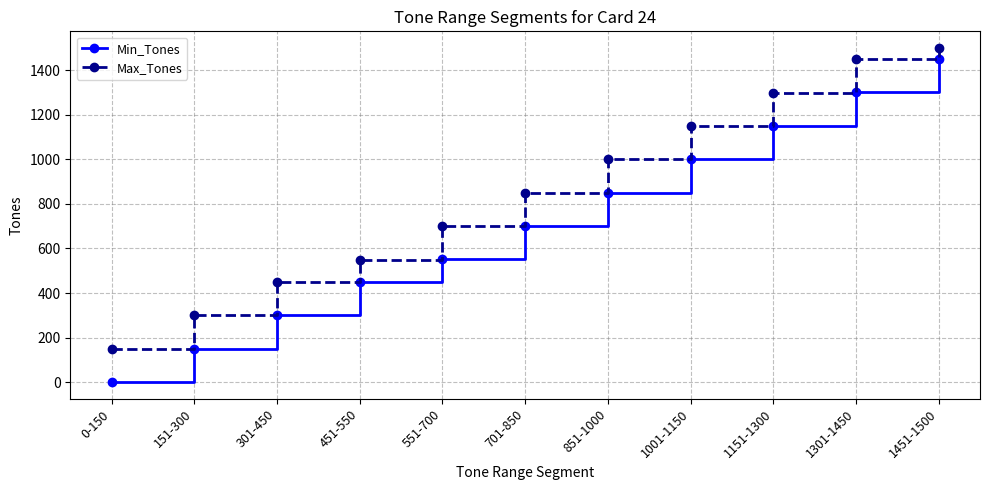

Which series has the widest spread of values?

Min_Tones